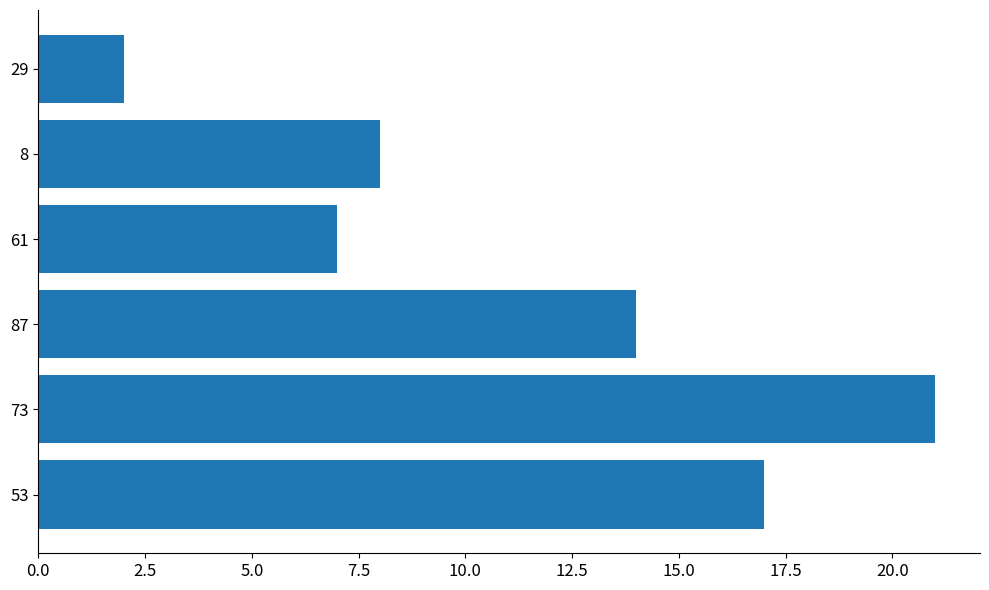

Rank the categories by value from highest to lowest.

73, 53, 87, 8, 61, 29